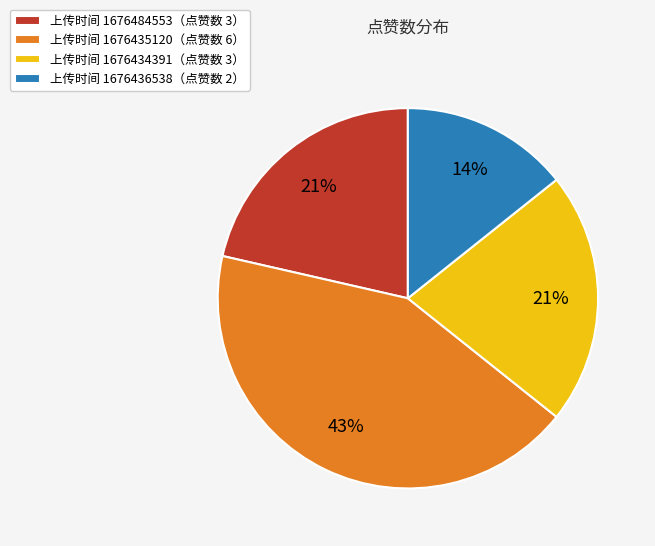

To the nearest percent, what portion does 上传时间 1676435120（点赞数 6） represent?

43%